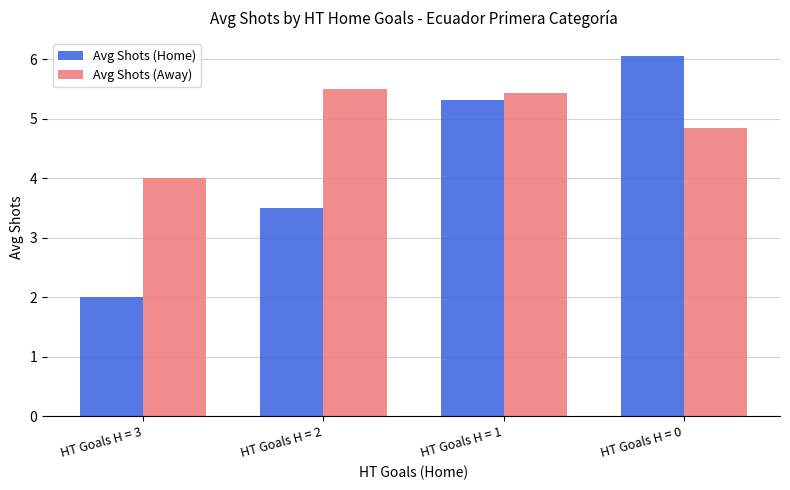

What is the average value of the Avg Shots (Home) series?

4.2